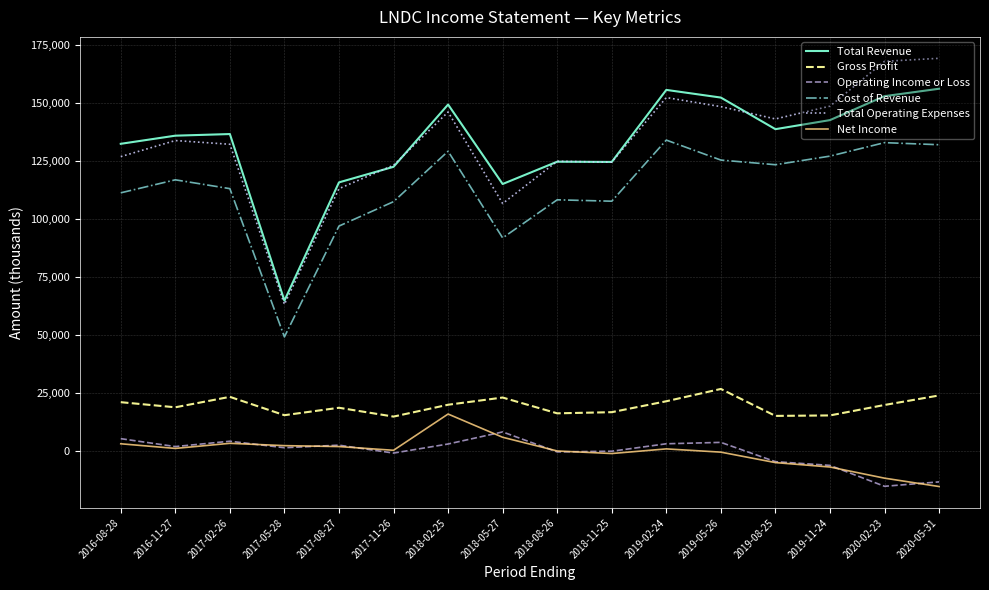

What position from the right is 2017-08-27?

12